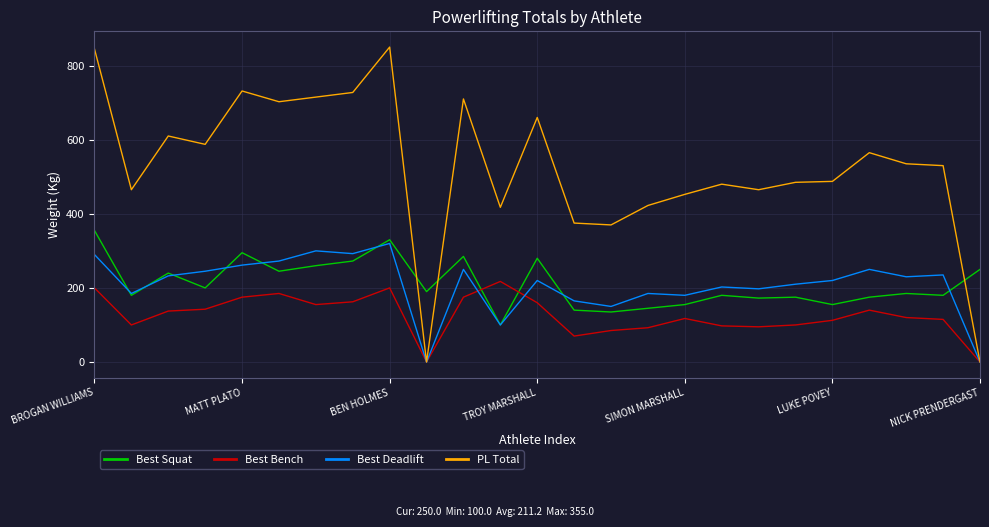

Which series has the largest total across all categories?

PL Total